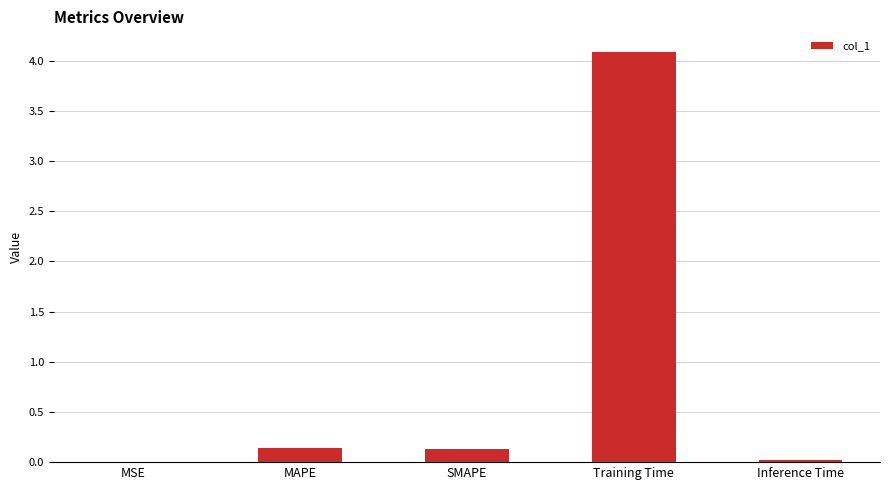

Which has a higher value, Training Time or MSE?

Training Time